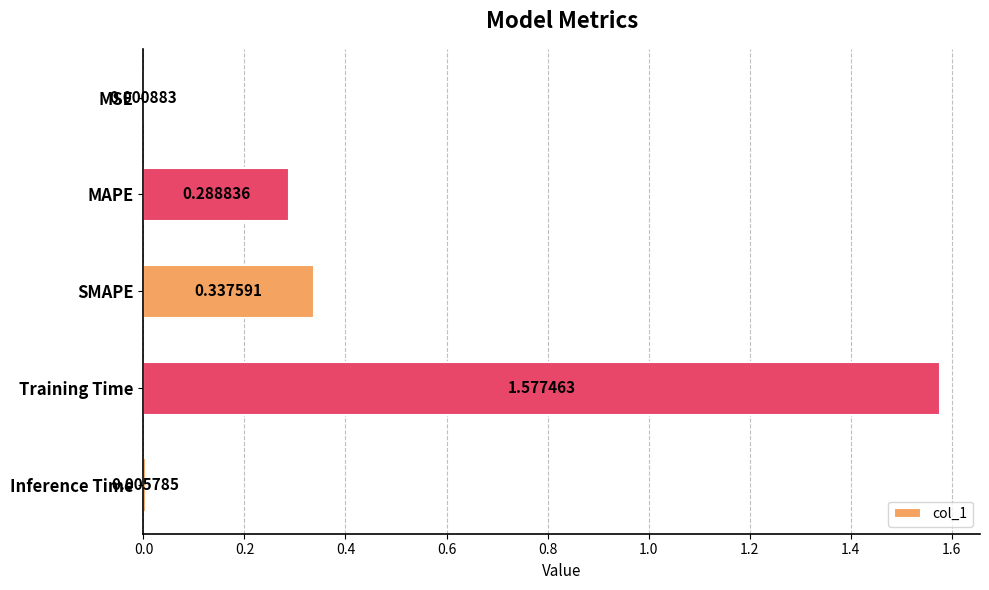

What is the change in value from MAPE to Inference Time?

-0.3